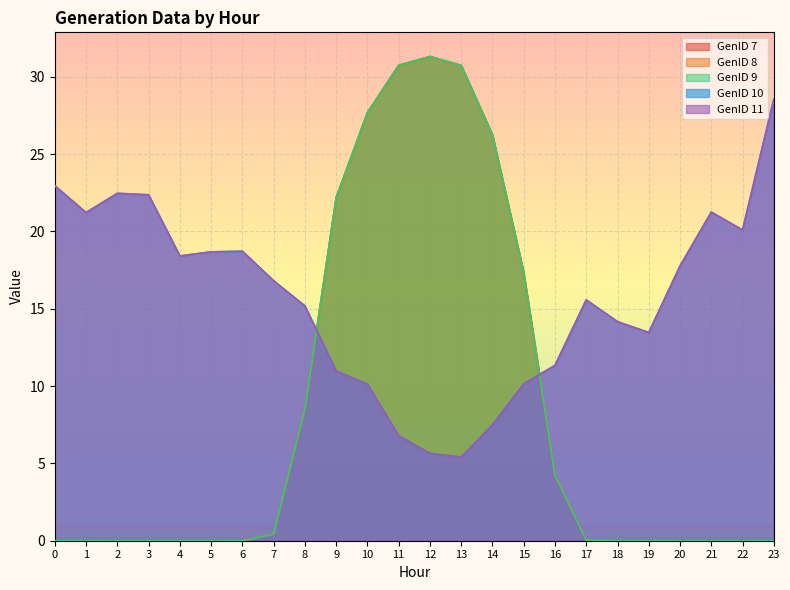

How many values in the GenID 8 series exceed 0?

14